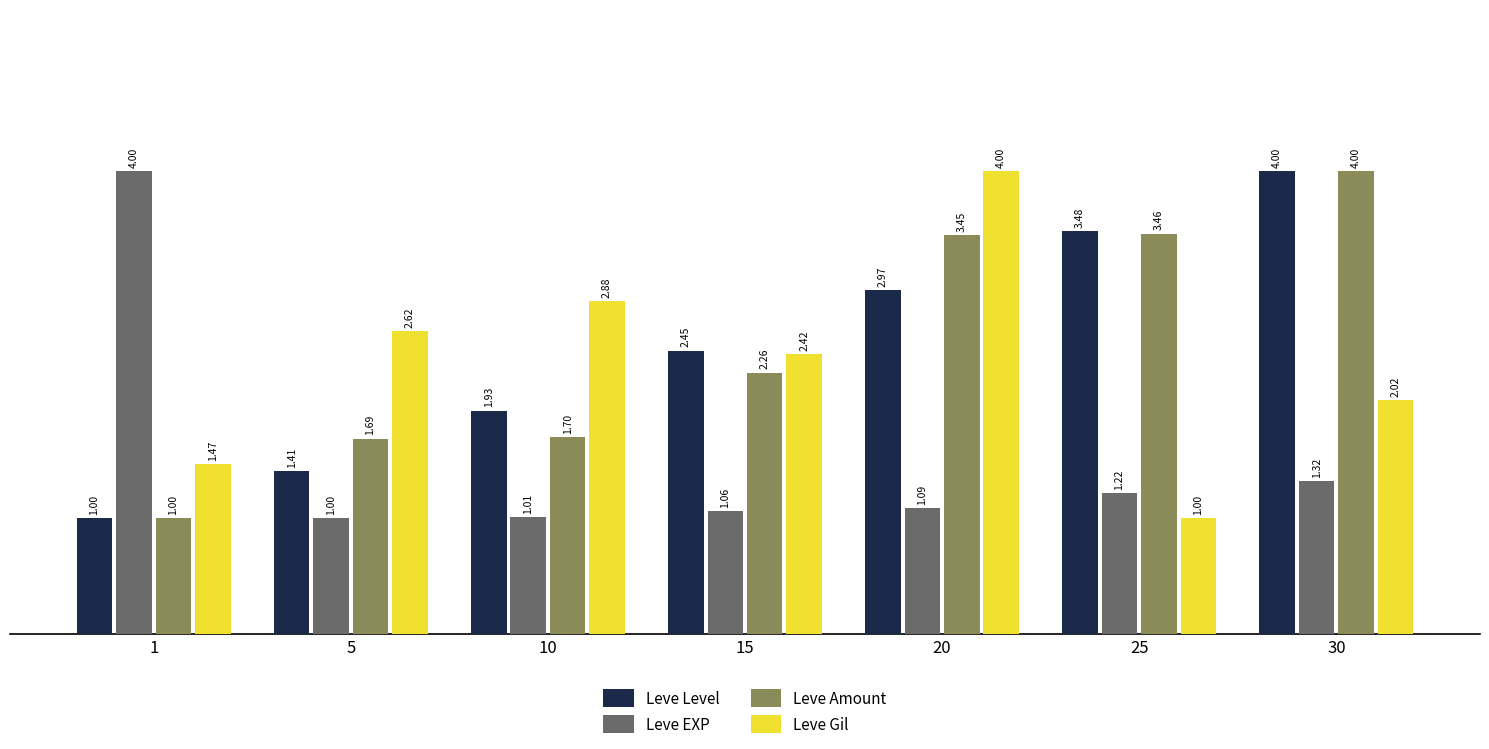

Rank the series at 15 from highest to lowest value.

Leve Level, Leve Gil, Leve Amount, Leve EXP